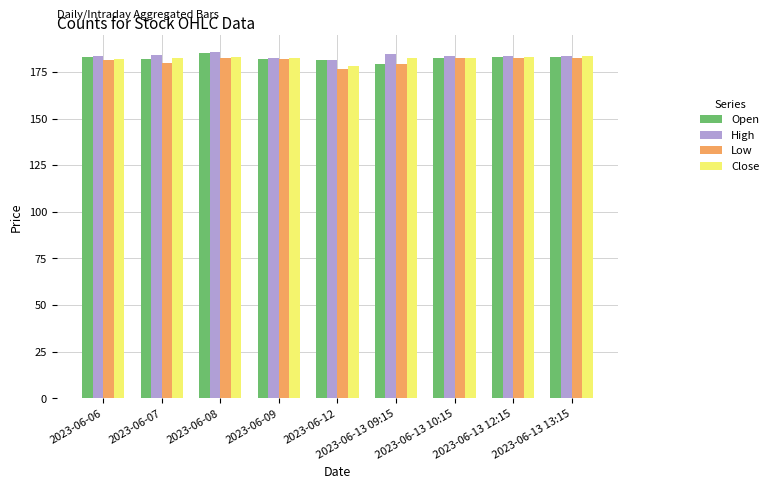

What is the spread (max minus min) of values at 2023-06-13 13:15?

0.6